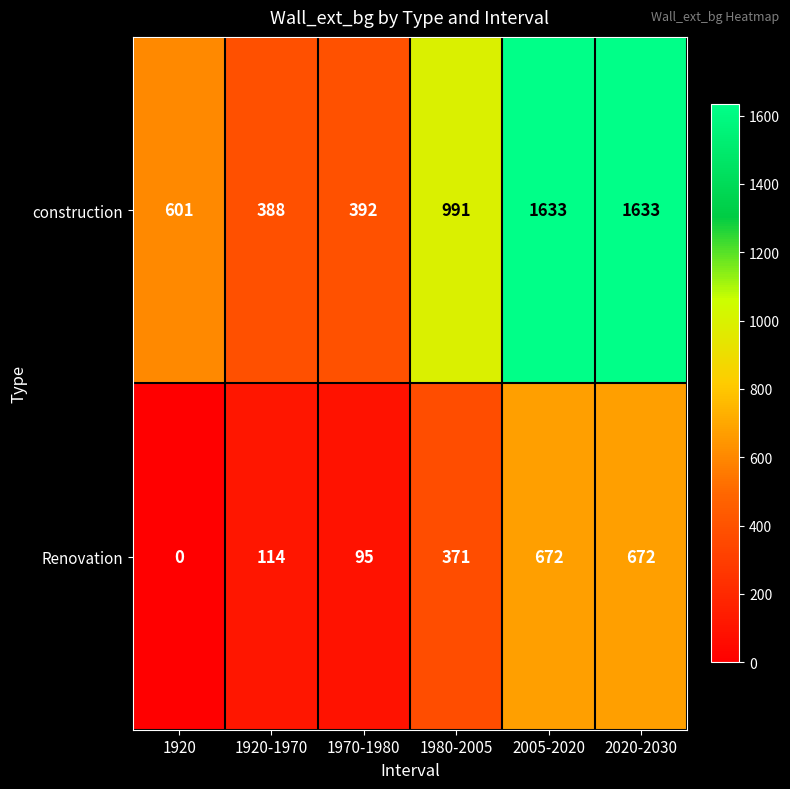

At which label does construction reach its minimum?

1920-1970